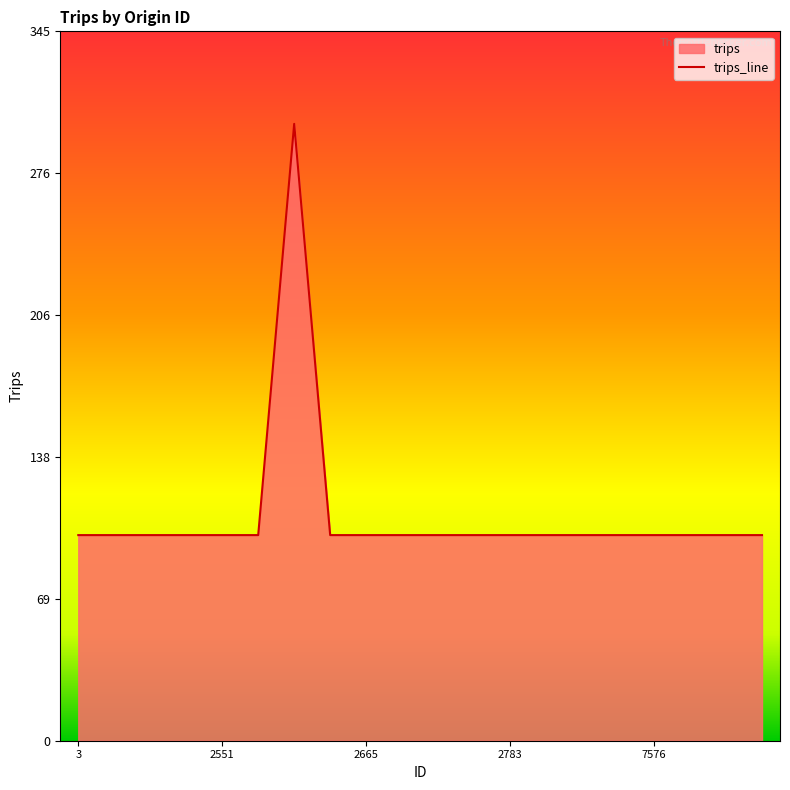

How many interior local peaks (higher than both neighbors) does the data have?

1